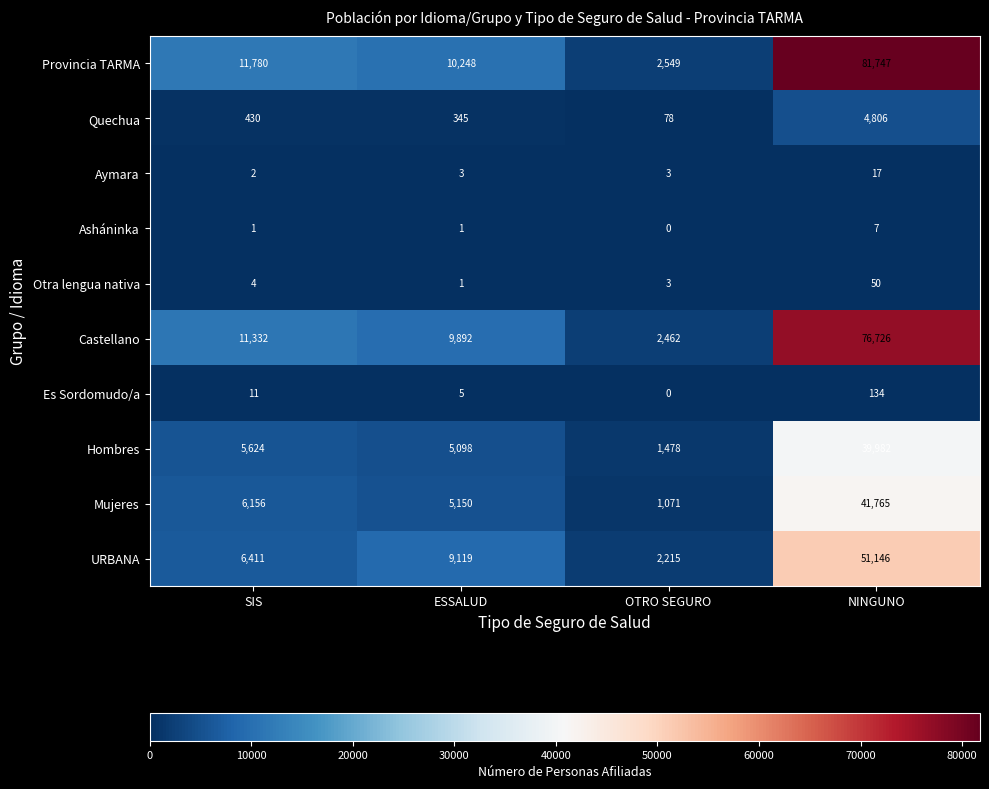

What is the difference between the highest and lowest values at SIS?

11779